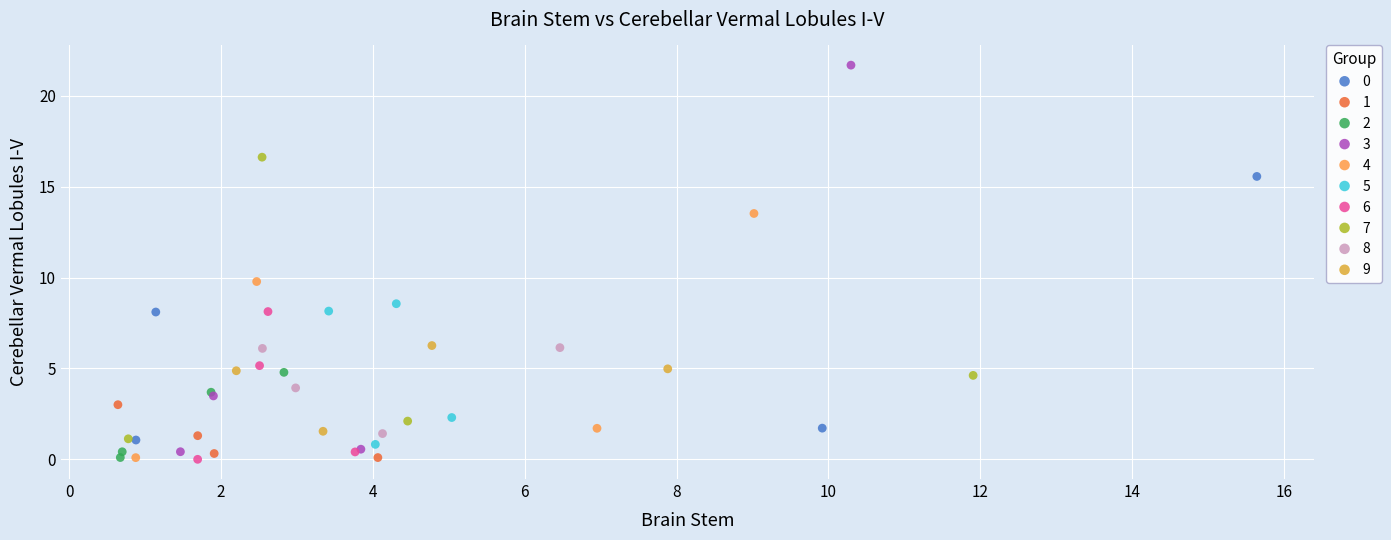

Which series contains the highest Y value?

3